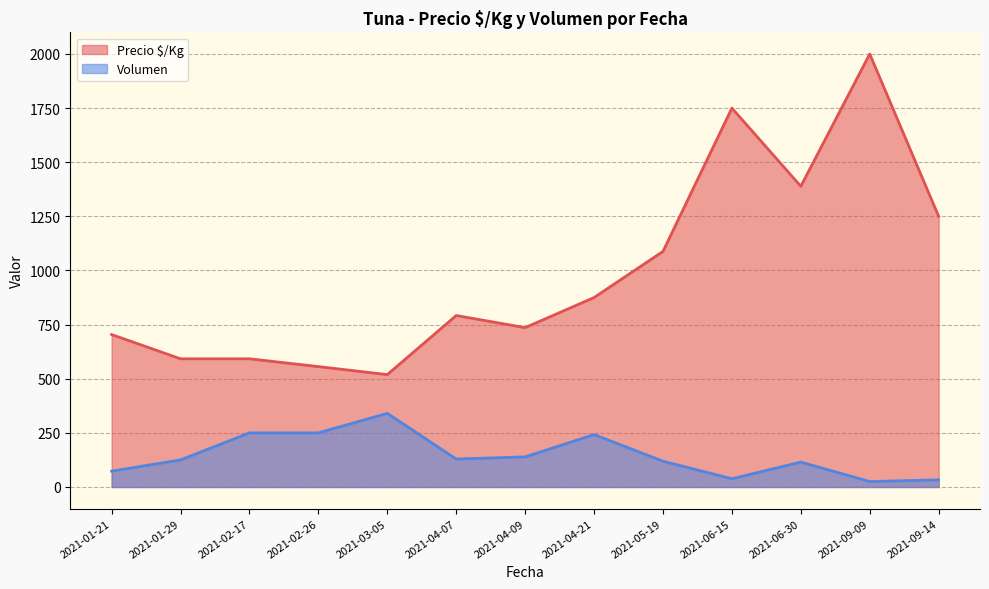

Which series changed the most between 2021-01-29 and 2021-06-30?

Precio $/Kg